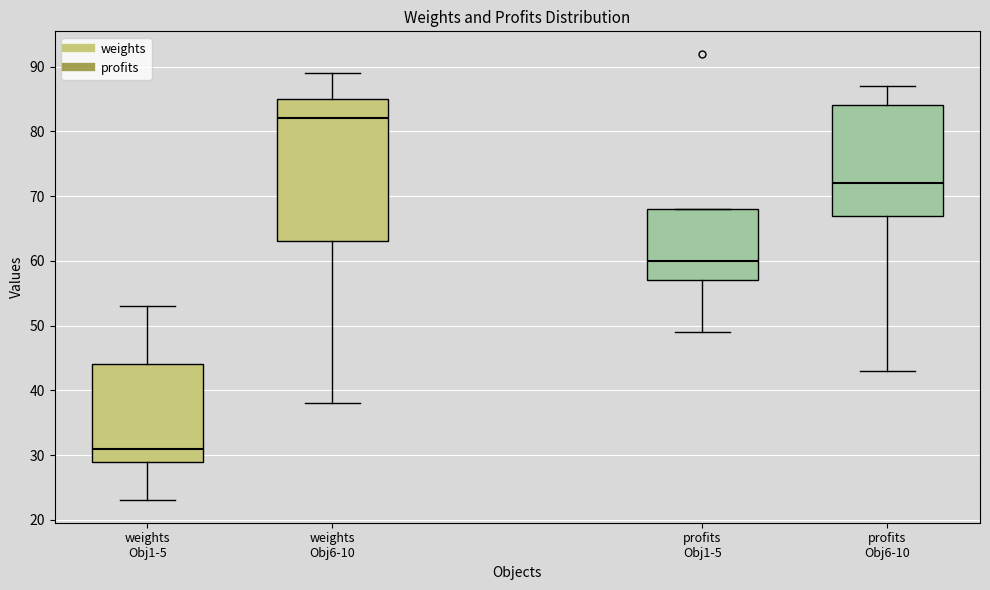

Reading left to right, read every box against the y-axis: the position of its median line, the range the box covers, and the ends of its whiskers. The values are not printed on the chart, so give them approximately, as read against the axis.

weights Obj1-5: median 31, box 29 to 44, whiskers 23 to 53
weights Obj6-10: median 82, box 63 to 85, whiskers 38 to 89
profits Obj1-5: median 60, box 57 to 68, whiskers 49 to 68
profits Obj6-10: median 72, box 67 to 84, whiskers 43 to 87